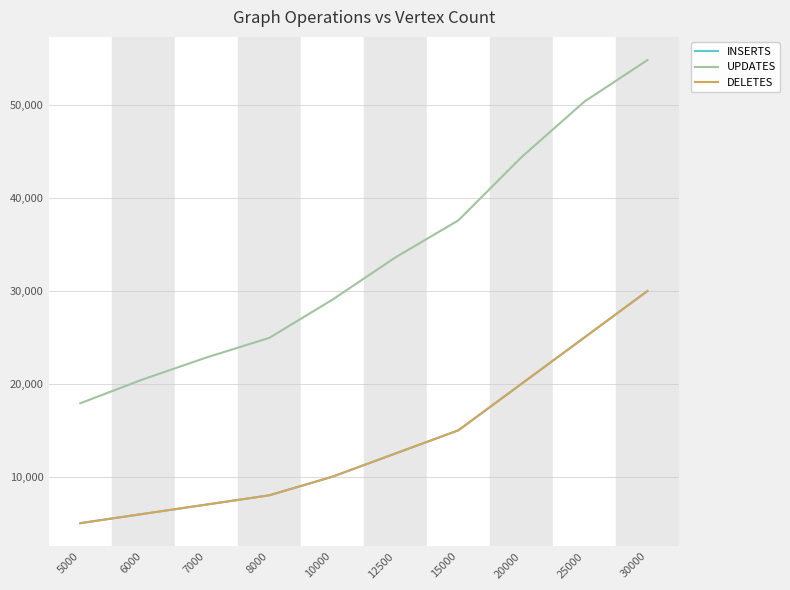

At which category is the sum across all series the highest?

30000